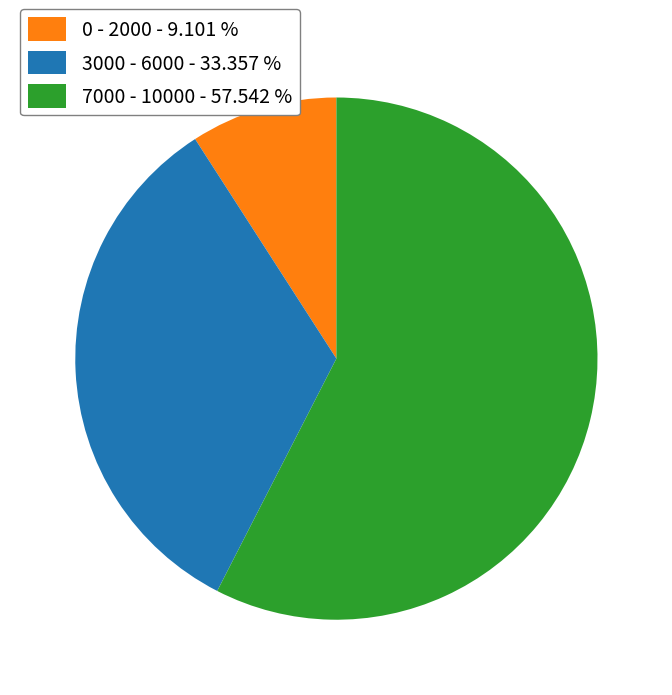

Rank the categories by value from highest to lowest.

7000 - 10000 - 57.542 %, 3000 - 6000 - 33.357 %, 0 - 2000 - 9.101 %